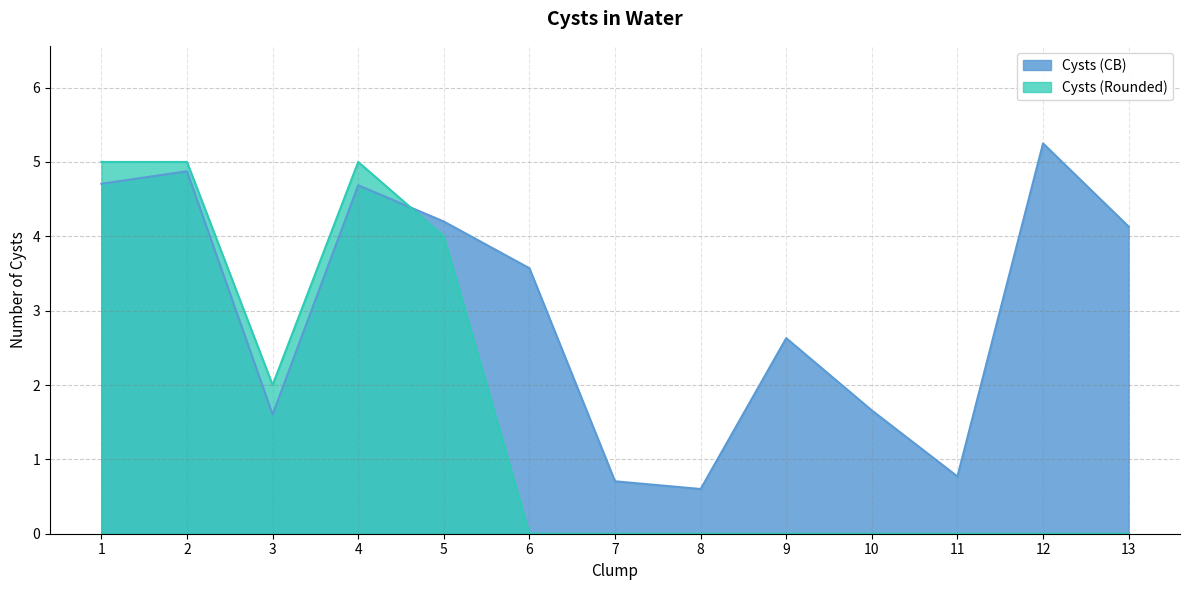

The value of Cysts (Rounded) at 3 is 3.4. True or false?

False